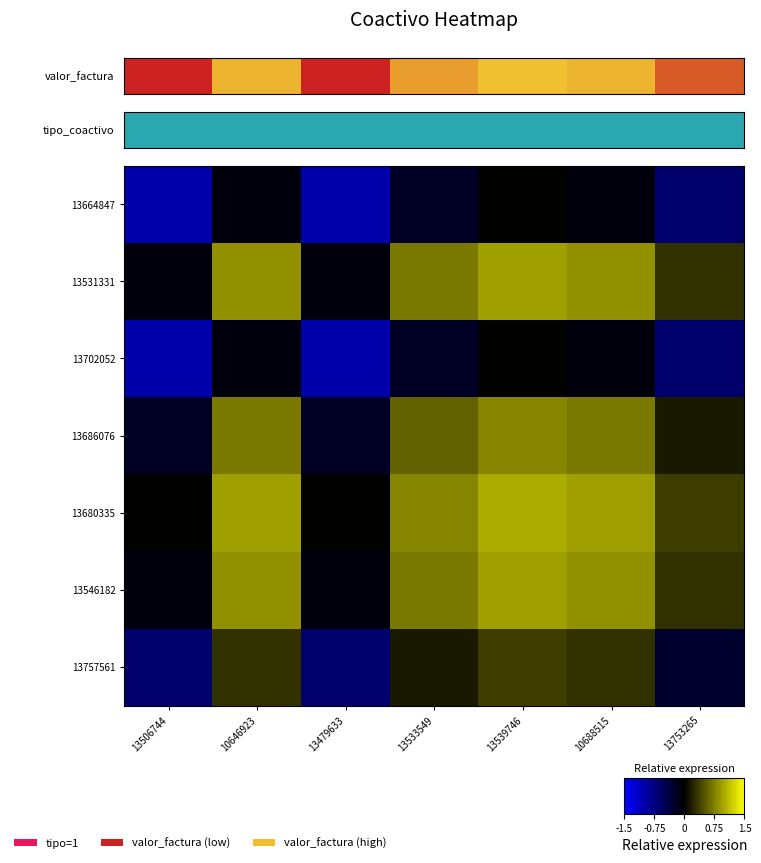

Between 13753265 and 13533549, which is larger?

13533549